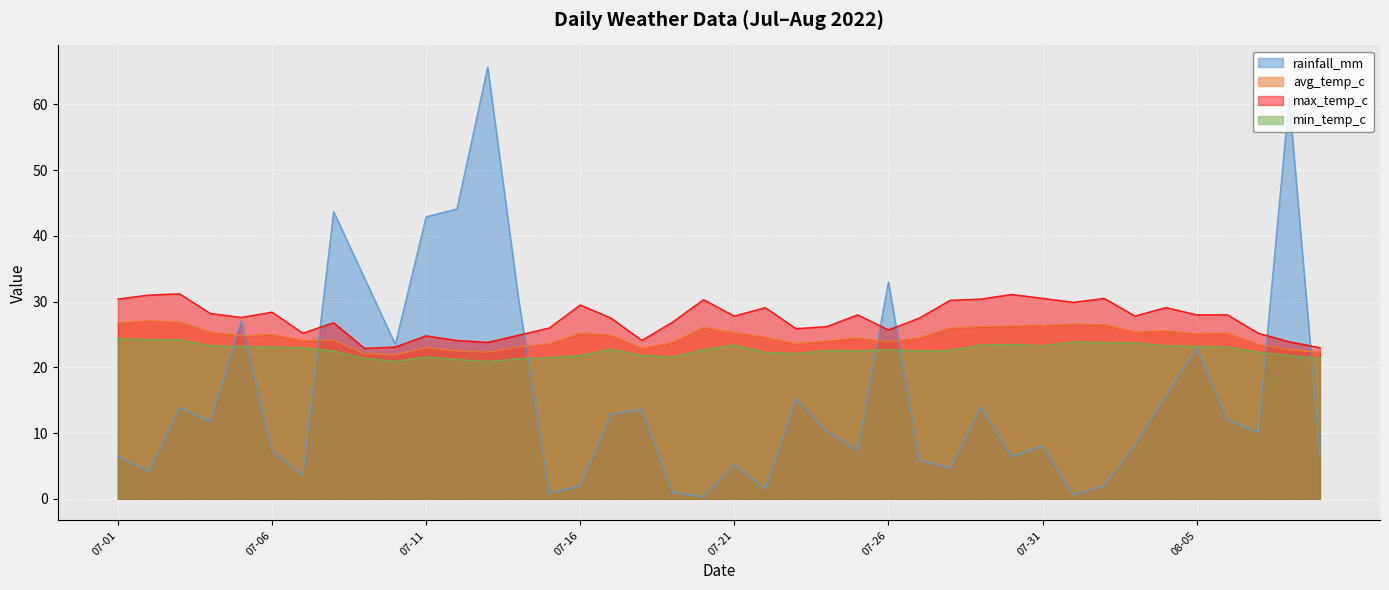

Which series has the largest total across all categories?

max_temp_c